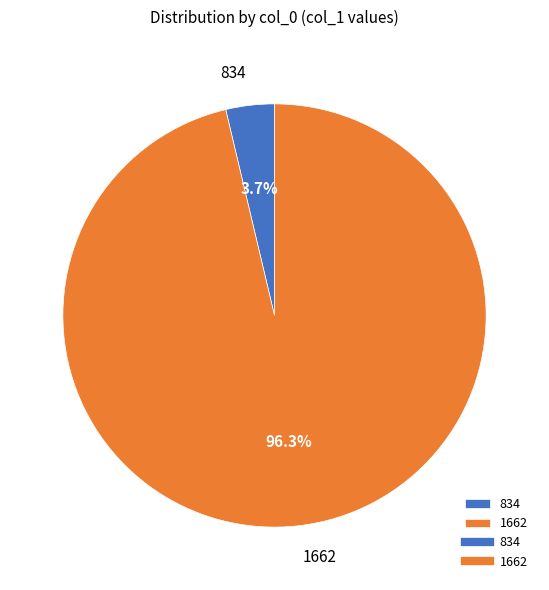

Which category has the smallest portion of the pie?

834